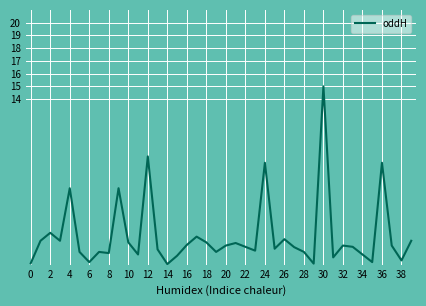

What is the difference between the maximum and minimum values?

14.0